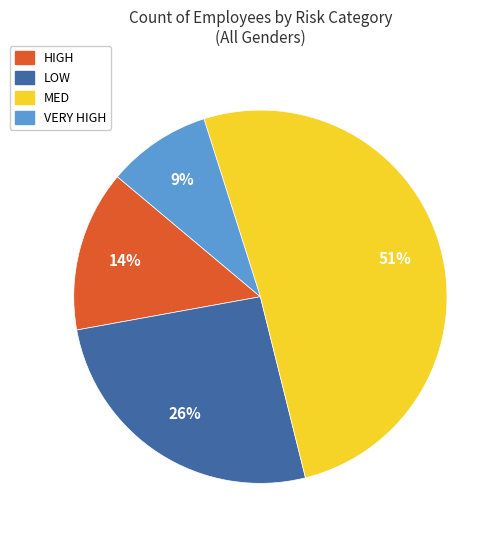

Count the number of slices in the pie.

4